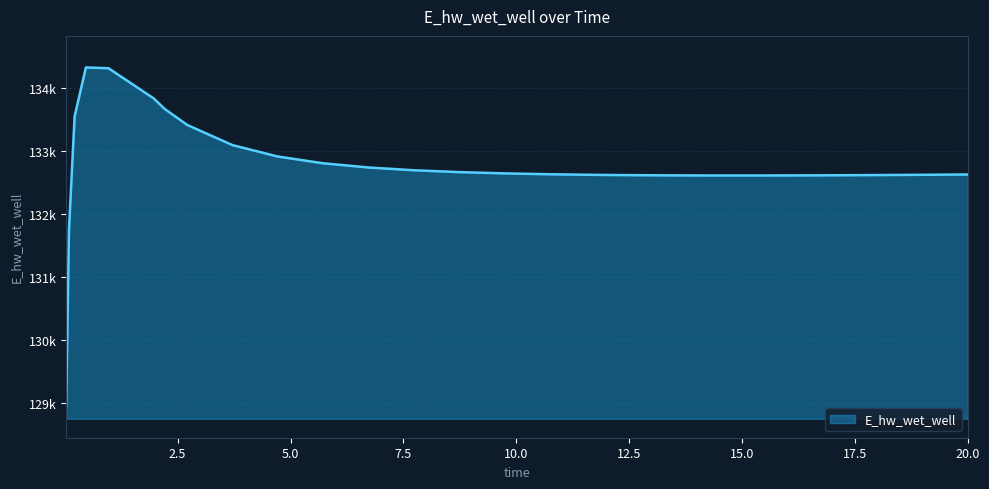

Does the chart have visible grid lines?

Yes